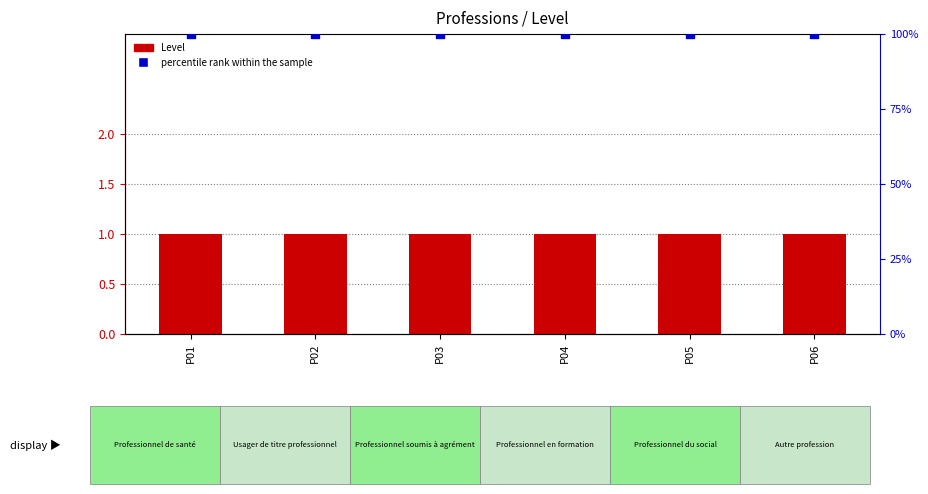

At how many categories does at least one series exceed 94?

6